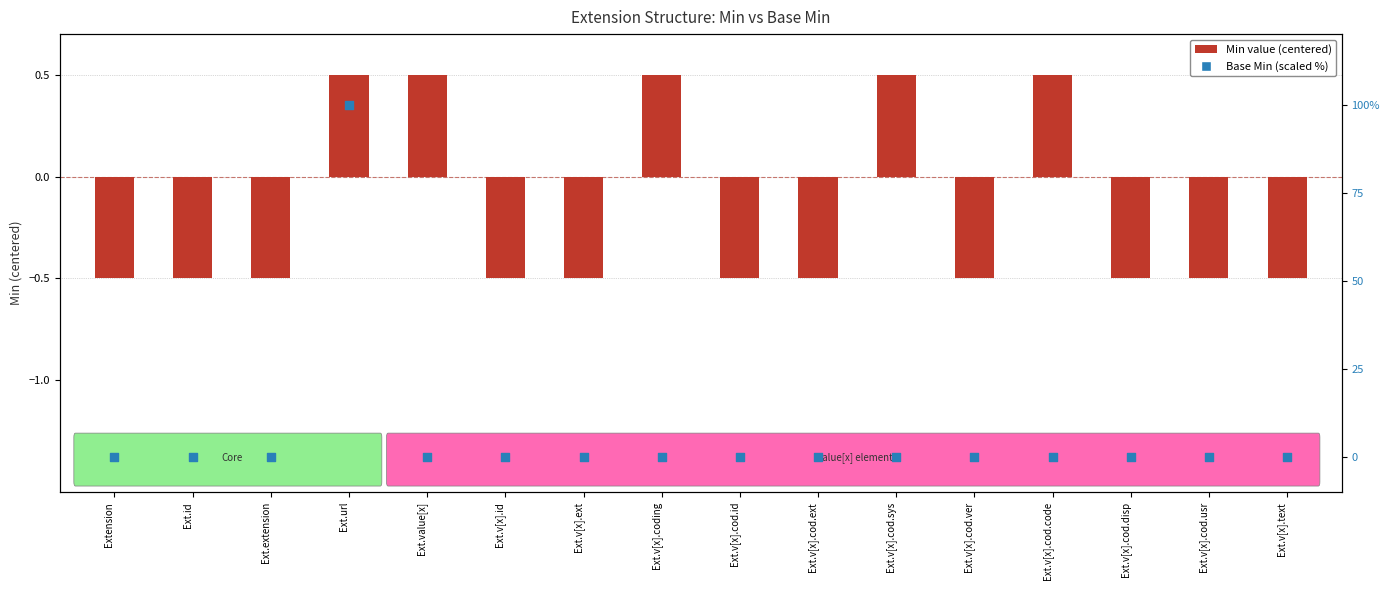

Is the value of Min at Ext.v[x].id greater than the value of Base Min at Ext.v[x].cod.code?

No